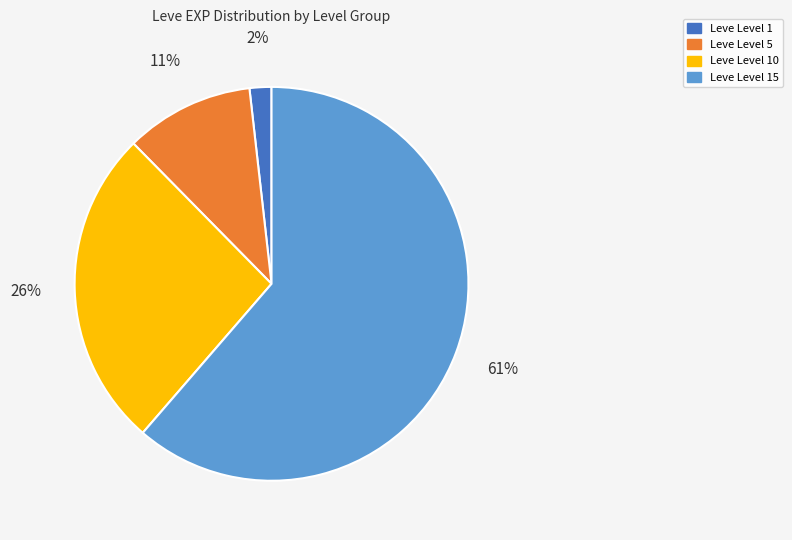

Approximately how many times larger is the value at Leve Level 10 compared to Leve Level 15?

0.4